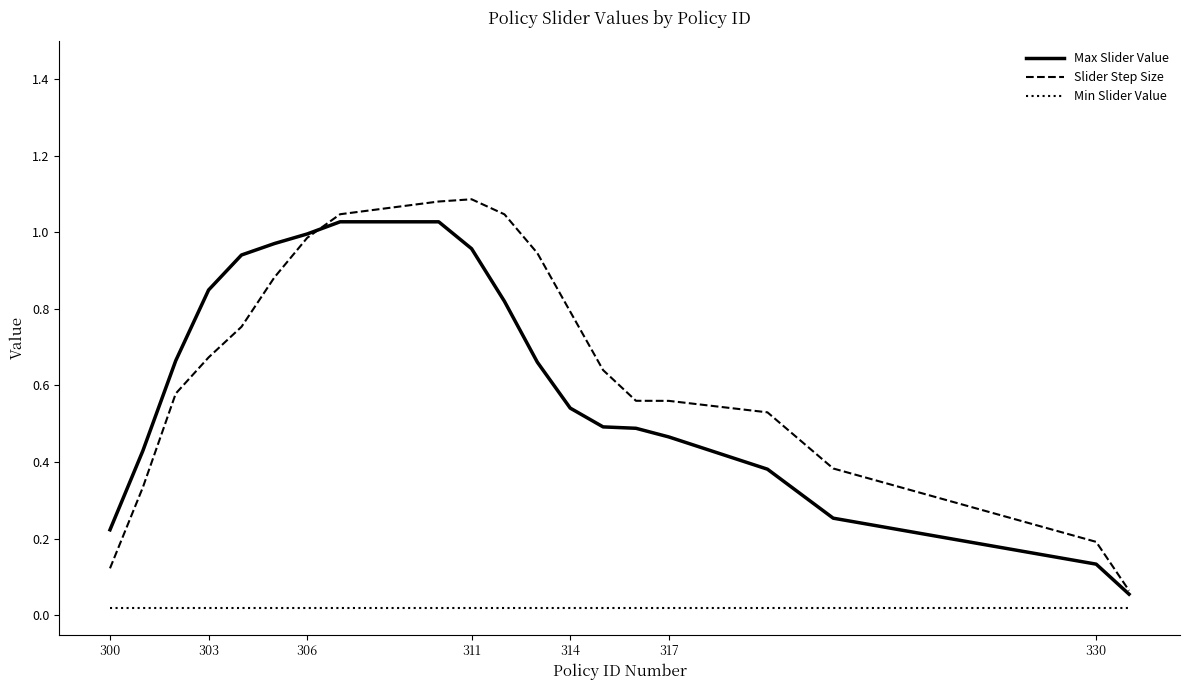

True or false: Max Slider Value and Min Slider Value cross at least once.

False